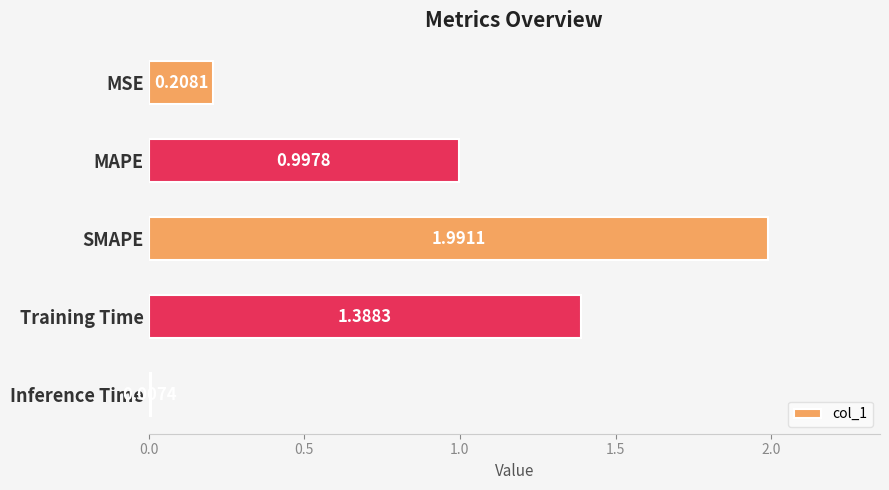

What is the label of the 4th bar from the top?

Training Time